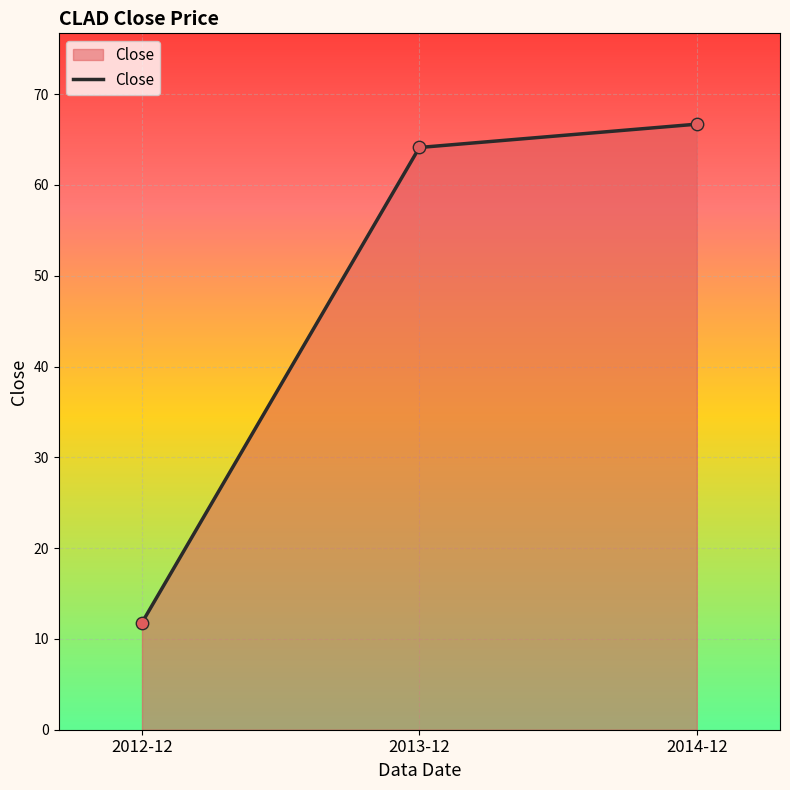

What is the change in value from 2013-12 to 2014-12?

+2.6